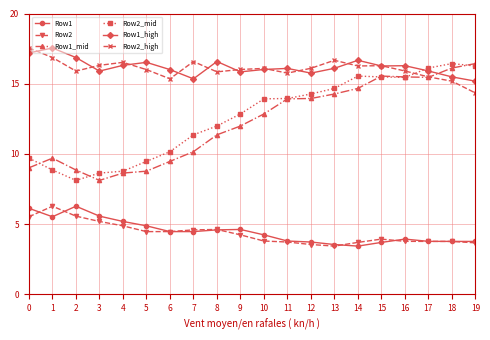

What is the value of the Row1 point at the 10th from the left?

4.6